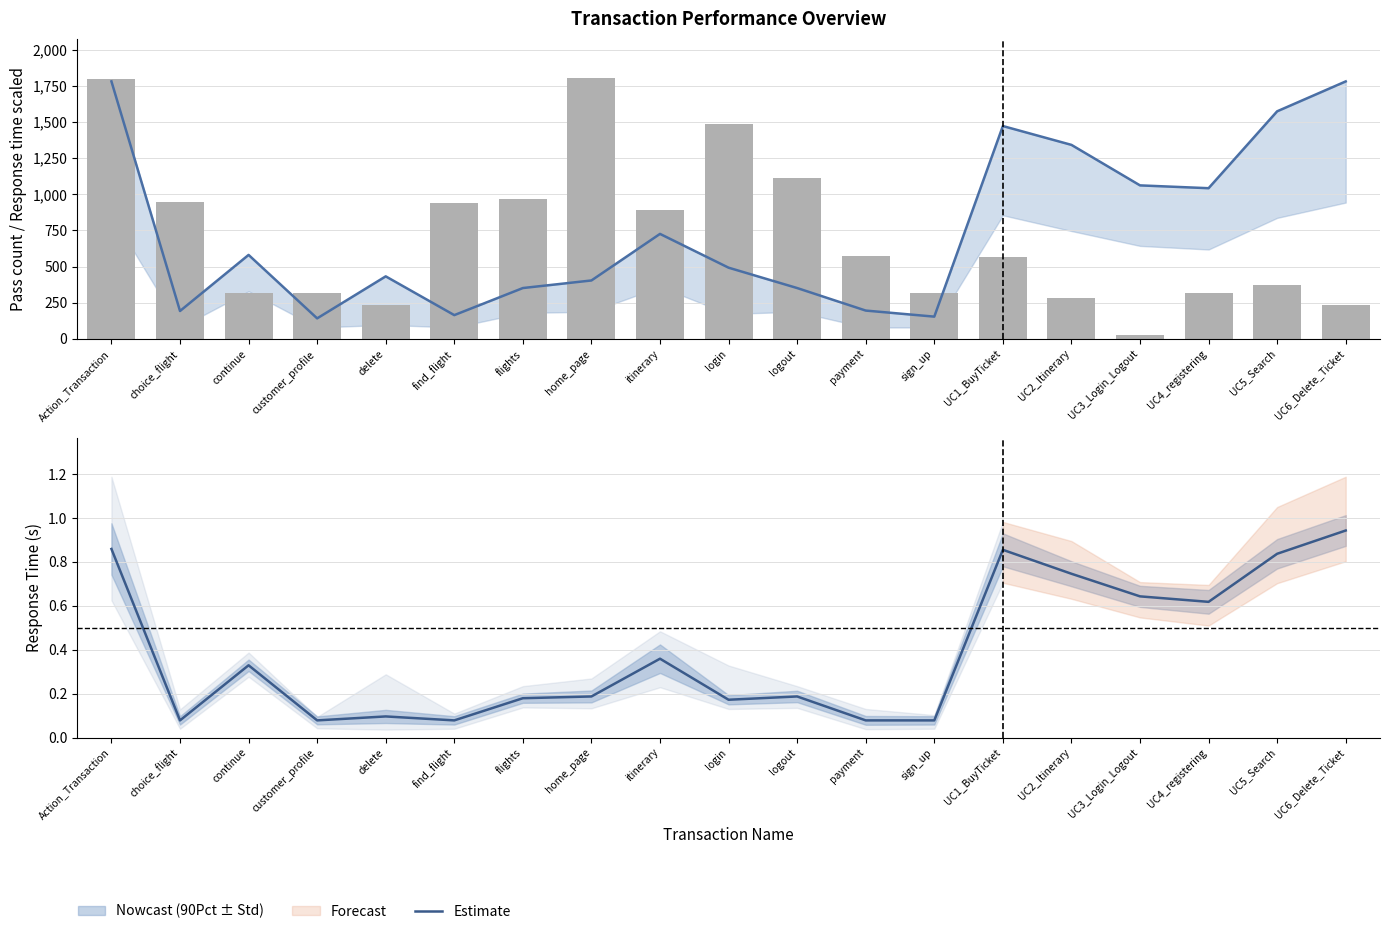

Reading left to right, what are all the values shown in this chart?

Maximum ×1500: Action_Transaction=1782.0	choice_flight=192.0	continue=580.5	customer_profile=141.0	delete=432.0	find_flight=163.5	flights=351.0	home_page=403.5	itinerary=726.0	login=492.0	logout=351.0	payment=195.0	sign_up=153.0	UC1_BuyTicket=1473.0	UC2_Itinerary=1342.5	UC3_Login_Logout=1062.0	UC4_registering=1042.5	UC5_Search=1575.0	UC6_Delete_Ticket=1782.0
Pass: Action_Transaction=1802.0	choice_flight=946.0	continue=316.0	customer_profile=316.0	delete=231.0	find_flight=942.0	flights=968.0	home_page=1806.0	itinerary=892.0	login=1488.0	logout=1112.0	payment=572.0	sign_up=316.0	UC1_BuyTicket=569.0	UC2_Itinerary=285.0	UC3_Login_Logout=27.0	UC4_registering=316.0	UC5_Search=374.0	UC6_Delete_Ticket=231.0
Estimate: Action_Transaction=0.9	choice_flight=0.1	continue=0.3	customer_profile=0.1	delete=0.1	find_flight=0.1	flights=0.2	home_page=0.2	itinerary=0.4	login=0.2	logout=0.2	payment=0.1	sign_up=0.1	UC1_BuyTicket=0.9	UC2_Itinerary=0.7	UC3_Login_Logout=0.6	UC4_registering=0.6	UC5_Search=0.8	UC6_Delete_Ticket=0.9